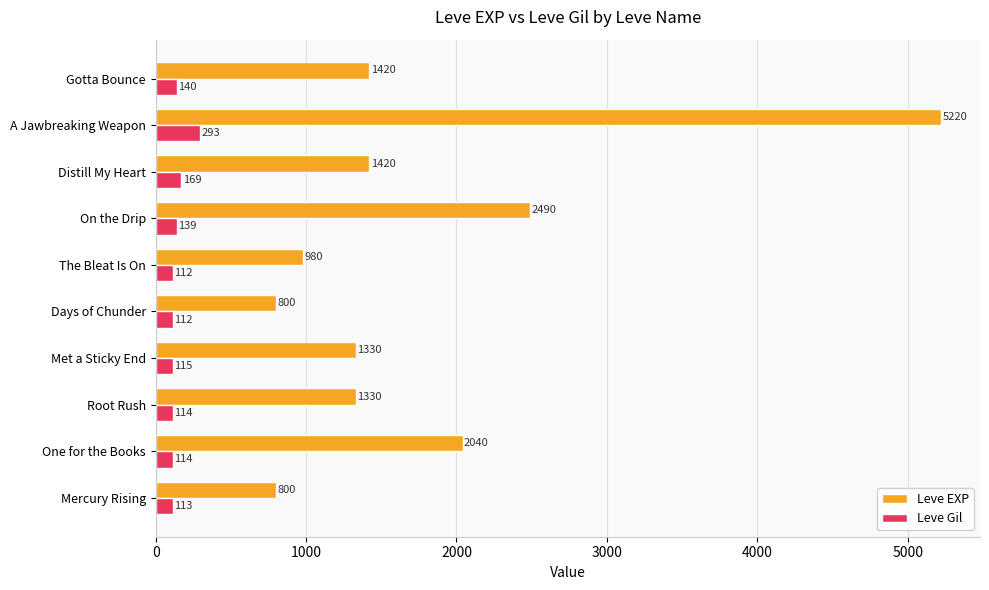

List the series in order of their peak value, highest first.

Leve EXP, Leve Gil